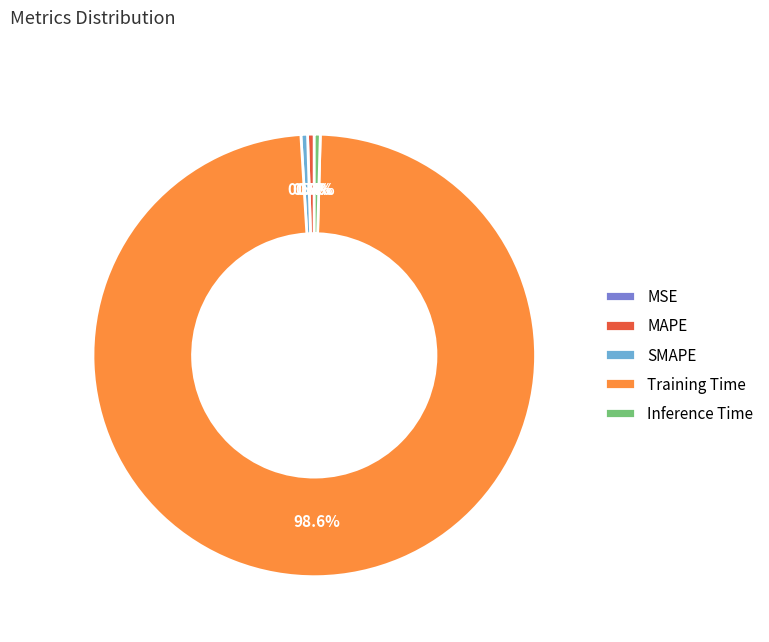

What portion of the pie excludes Inference Time?

99.6%